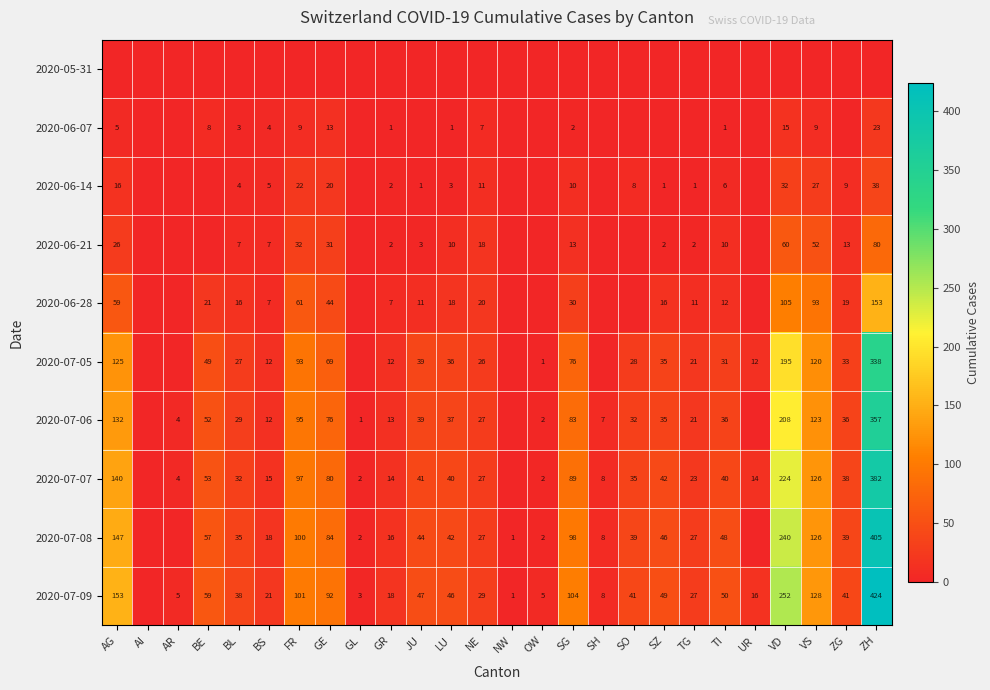

What is the sum of the 2020-07-08 values at TG and GE?

111